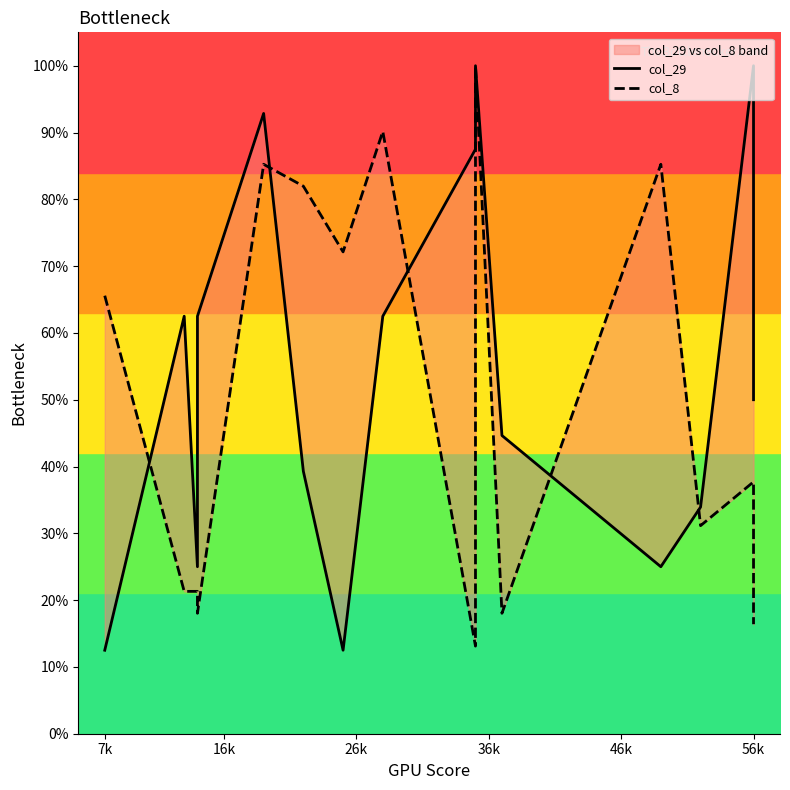

Where does the col_8 series first go above 37?

7k